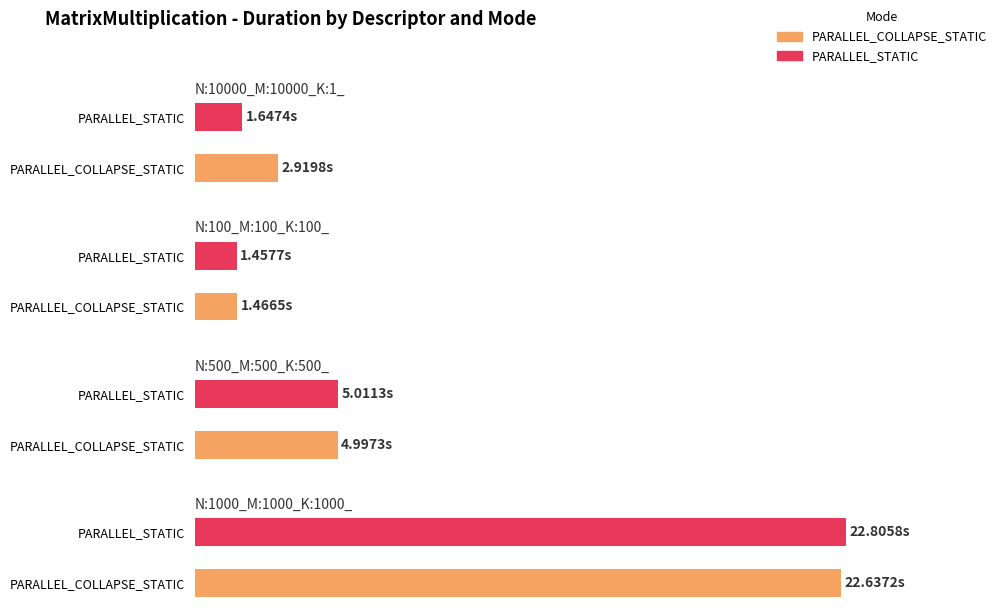

Which series has the largest range (max minus min)?

PARALLEL_STATIC